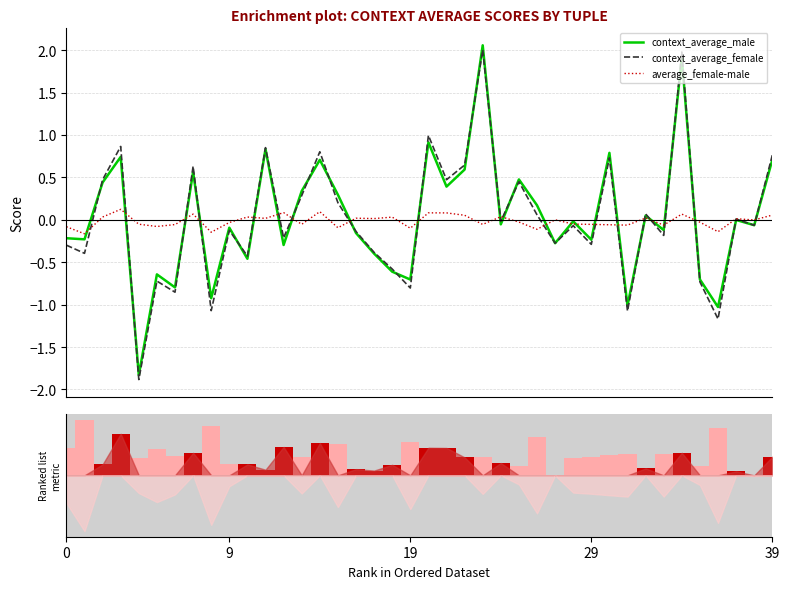

Is it true that context_average_female equals -2.5 at 39?

False